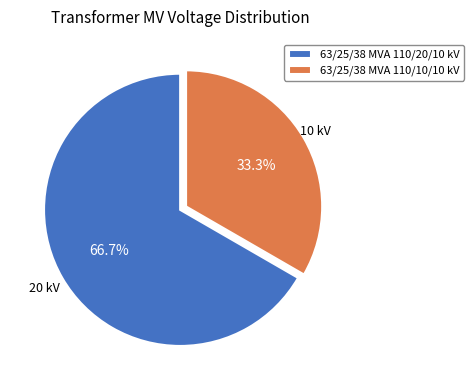

How many slices are in this pie chart?

2